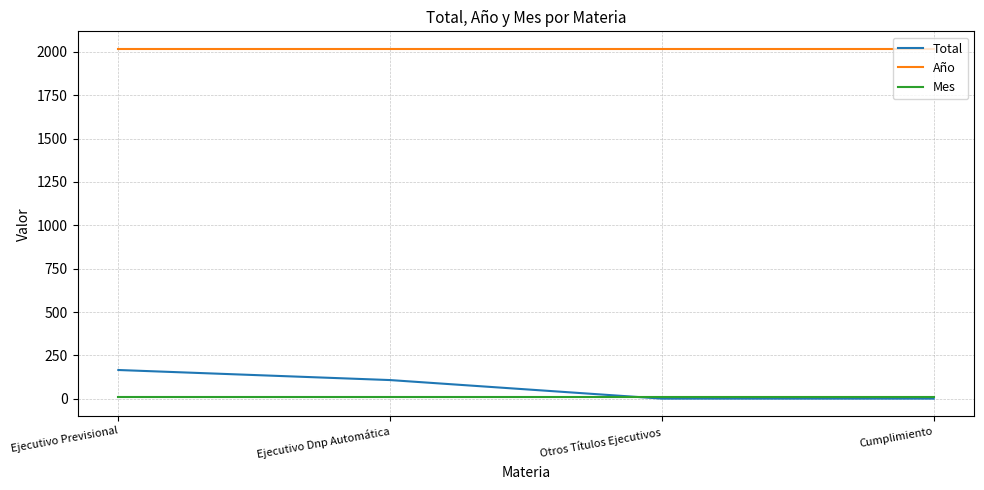

What is the lowest value of the Año series?

2017